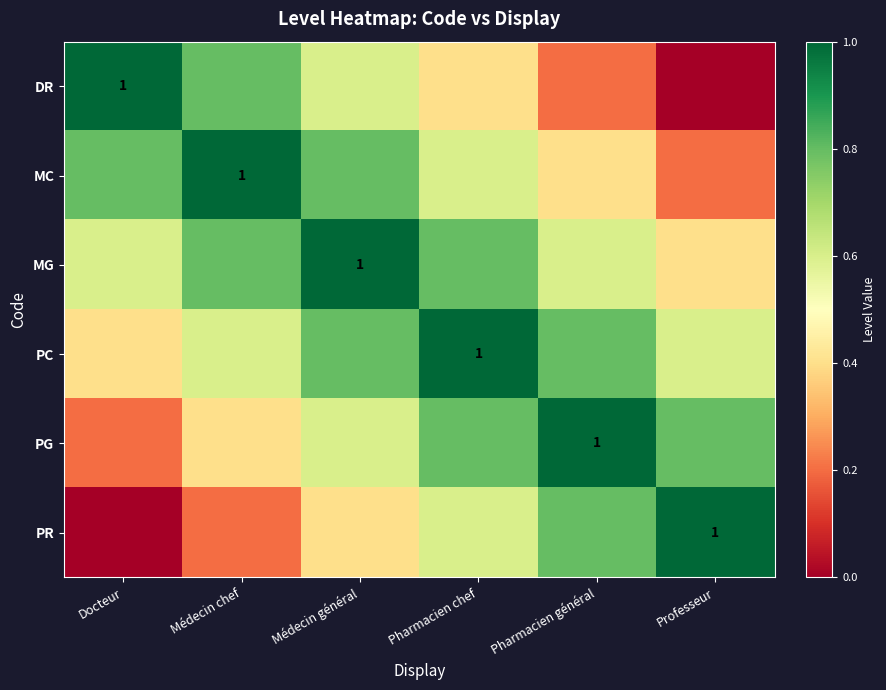

How many PR values are between 0 and 1?

6